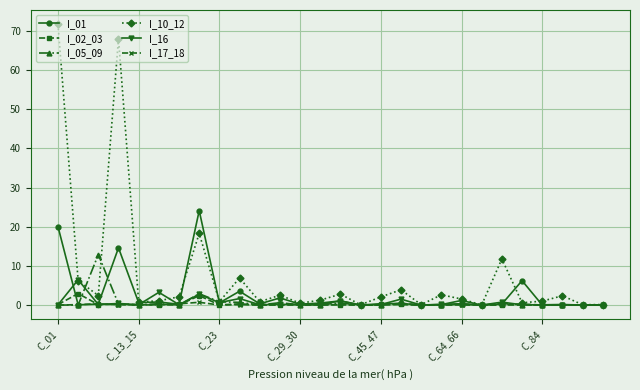

Which series has the largest total across all categories?

I_10_12